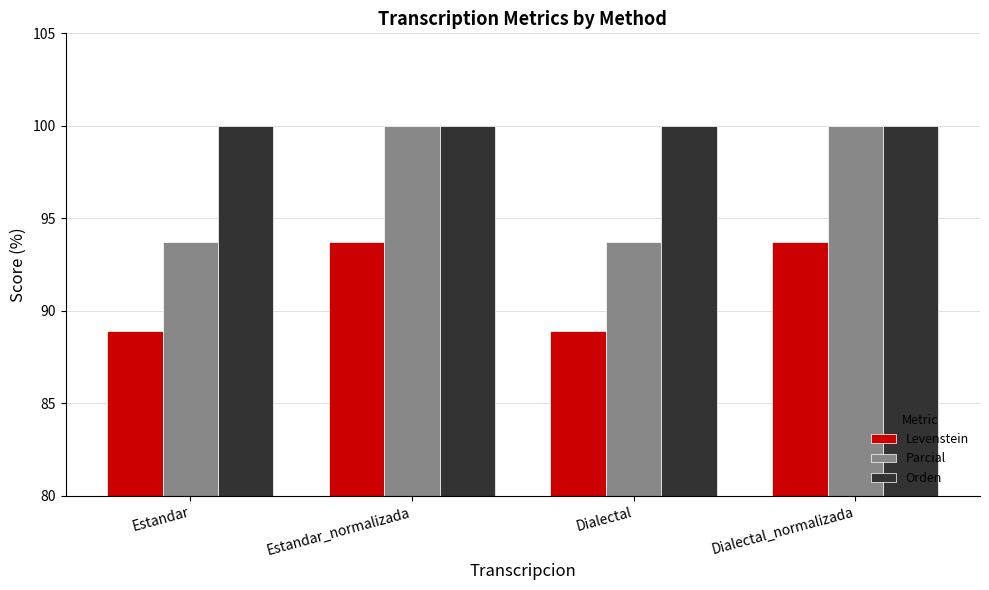

Rank the series by their average value, from lowest to highest.

Levenstein, Parcial, Orden